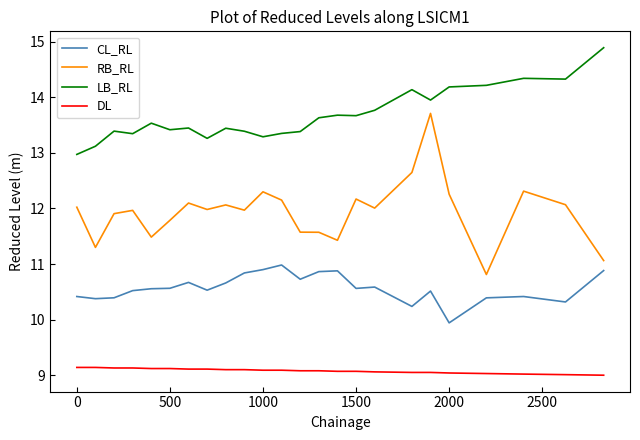

True or false: CL_RL and RB_RL cross at least once.

False